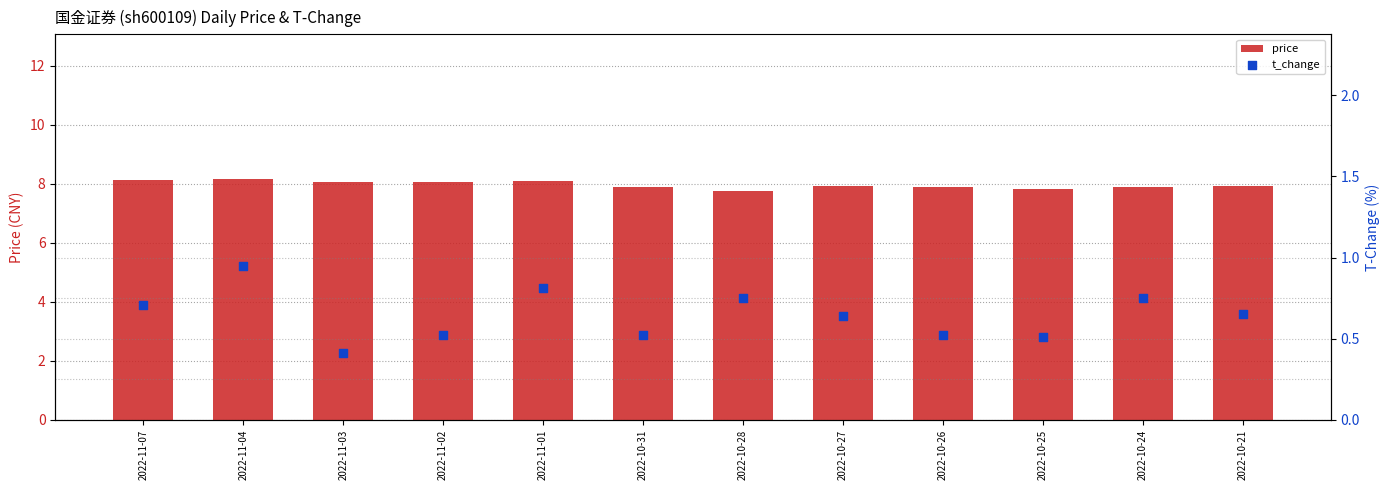

What is the total value across all series at 2022-11-04?

9.1